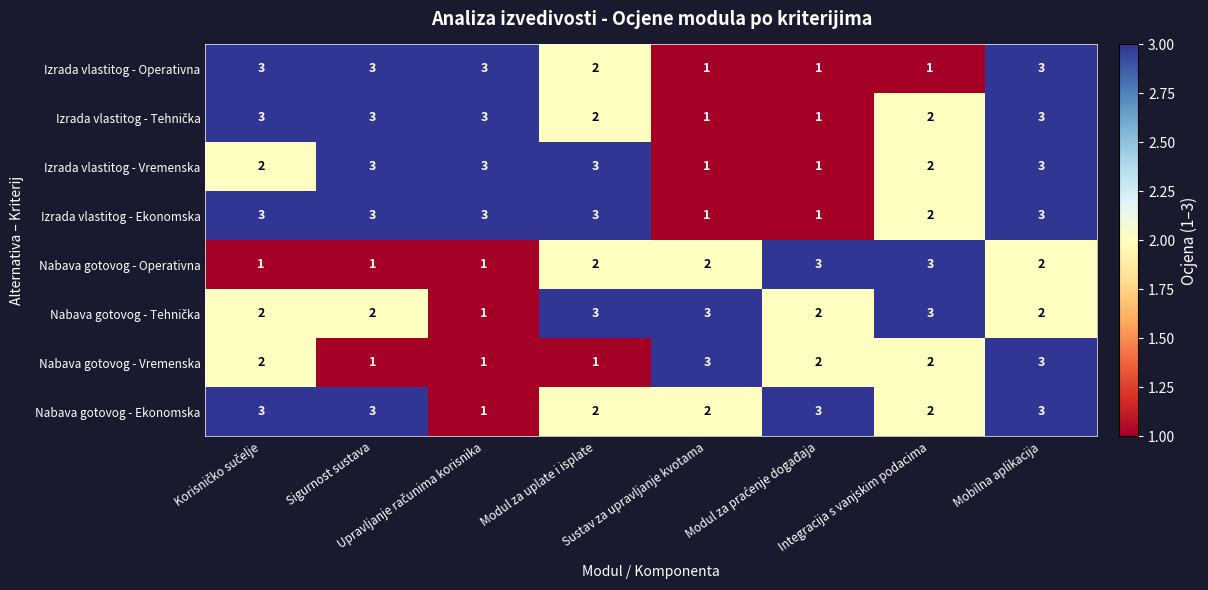

What is the total value across all series at Mobilna aplikacija?

22